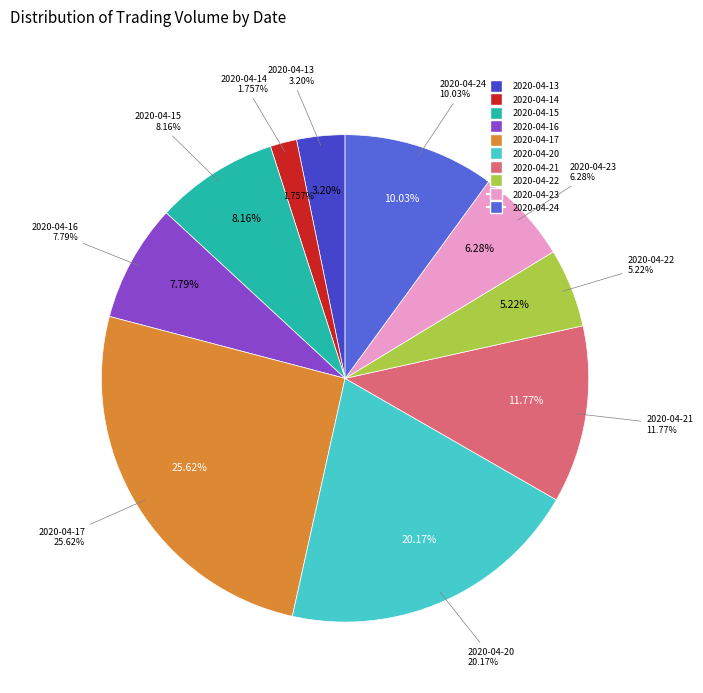

What is the smallest slice in the pie chart?

2020-04-14